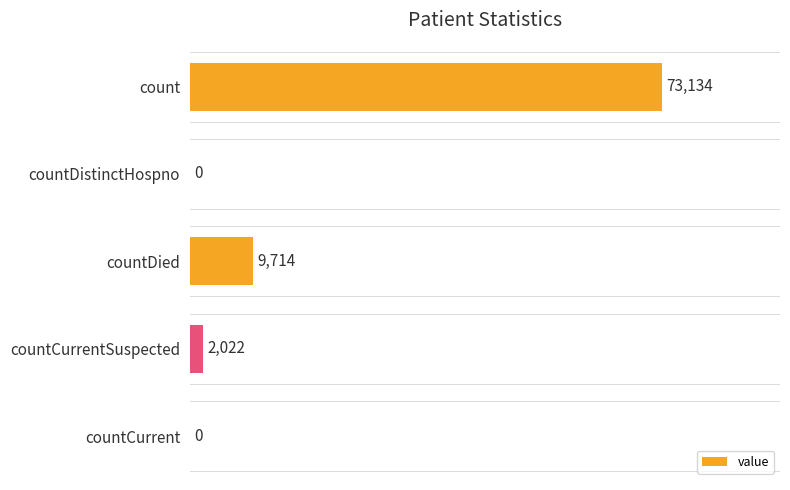

What is the sum of all values?

84870